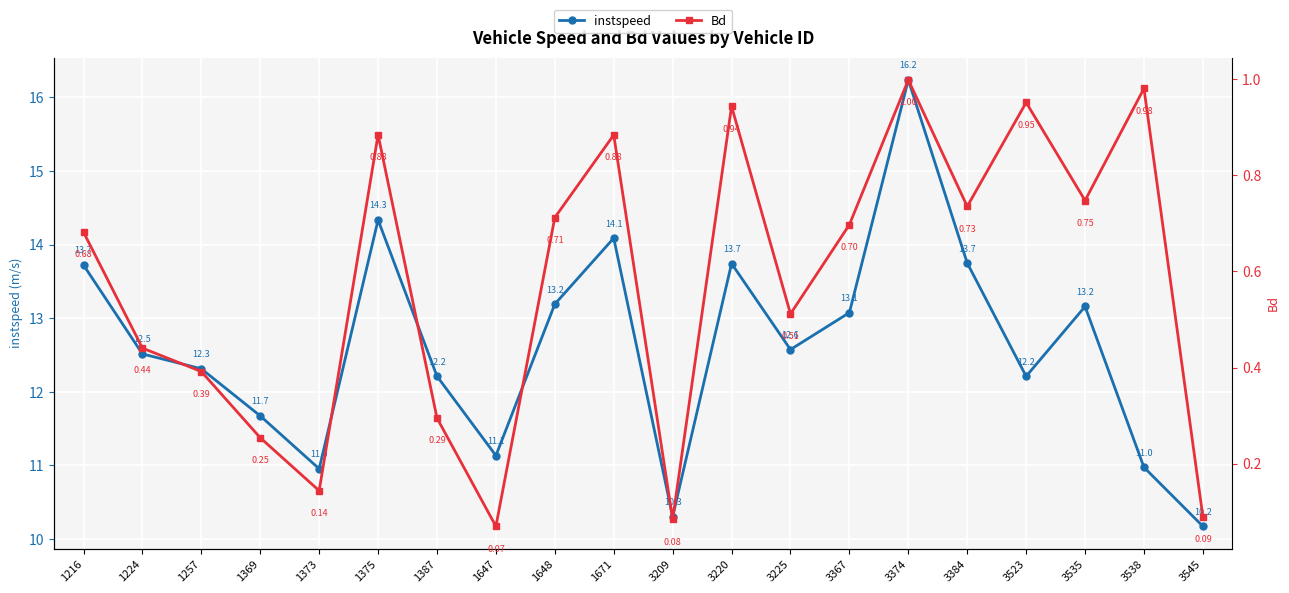

Reading left to right, list all the values displayed in this chart.

instspeed: 1216=13.7	1224=12.5	1257=12.3	1369=11.7	1373=11.0	1375=14.3	1387=12.2	1647=11.1	1648=13.2	1671=14.1	3209=10.3	3220=13.7	3225=12.6	3367=13.1	3374=16.2	3384=13.7	3523=12.2	3535=13.2	3538=11.0	3545=10.2
Bd: 1216=0.7	1224=0.4	1257=0.4	1369=0.3	1373=0.1	1375=0.9	1387=0.3	1647=0.1	1648=0.7	1671=0.9	3209=0.1	3220=0.9	3225=0.5	3367=0.7	3374=1.0	3384=0.7	3523=1.0	3535=0.7	3538=1.0	3545=0.1